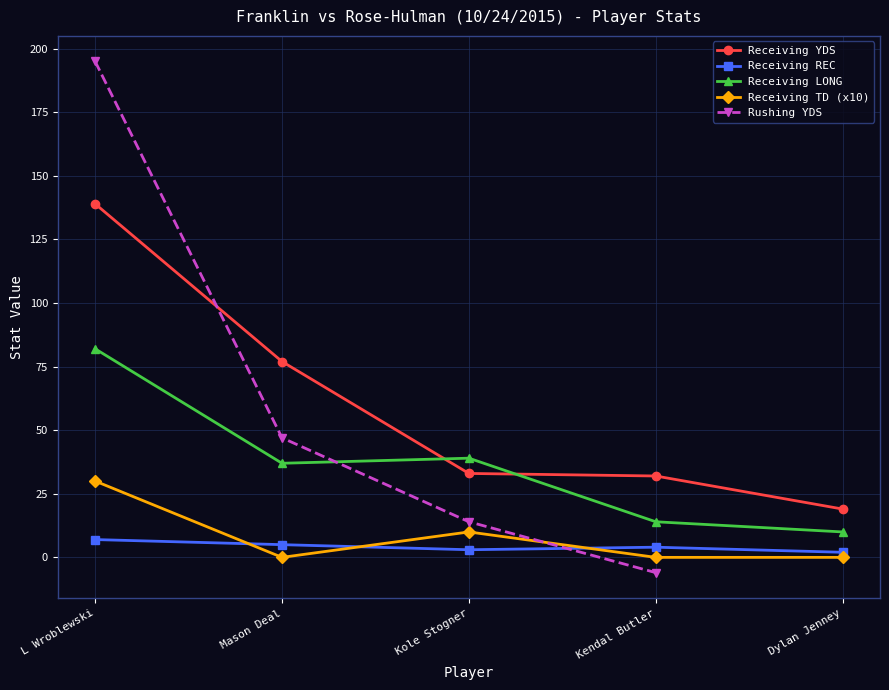

The value of Receiving LONG at L Wroblewski is 82. True or false?

True